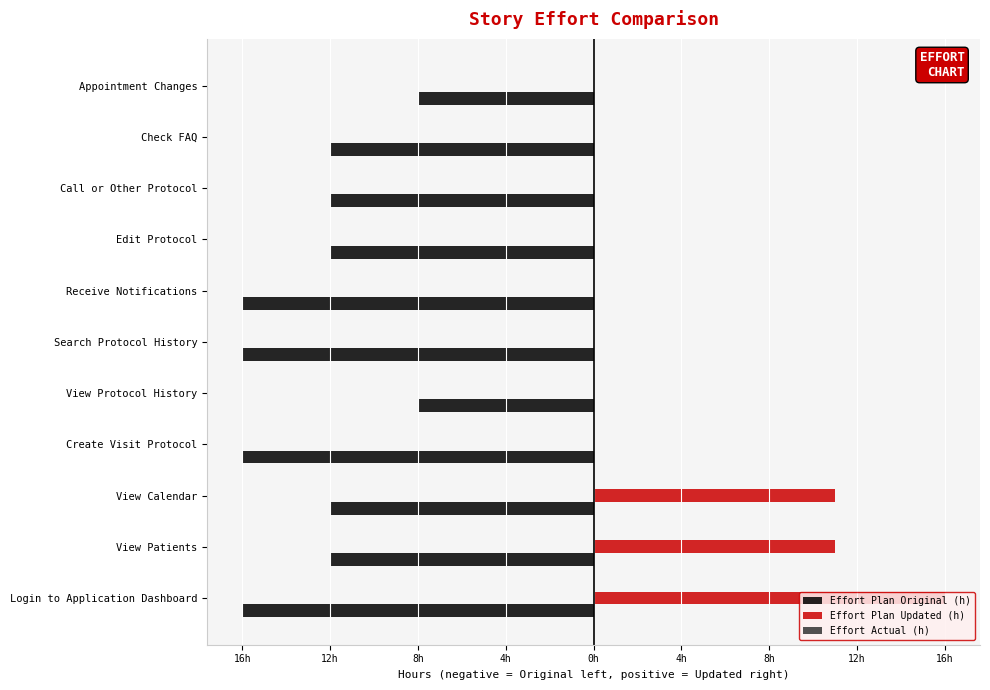

Does the chart contain any negative values?

Yes